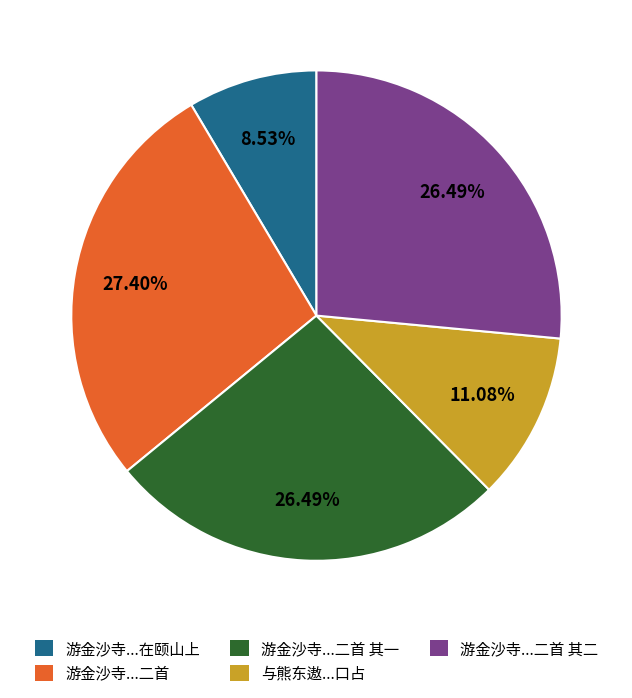

Is 游金沙寺...在颐山上 the majority of the pie?

No